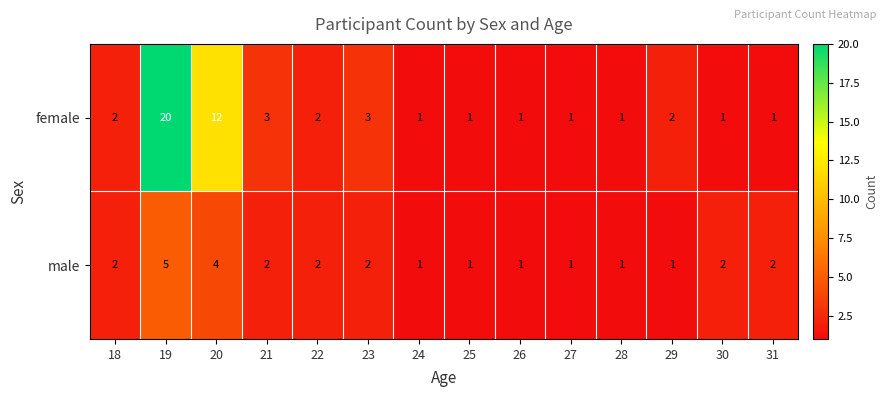

Which label corresponds to the largest value in the chart?

19